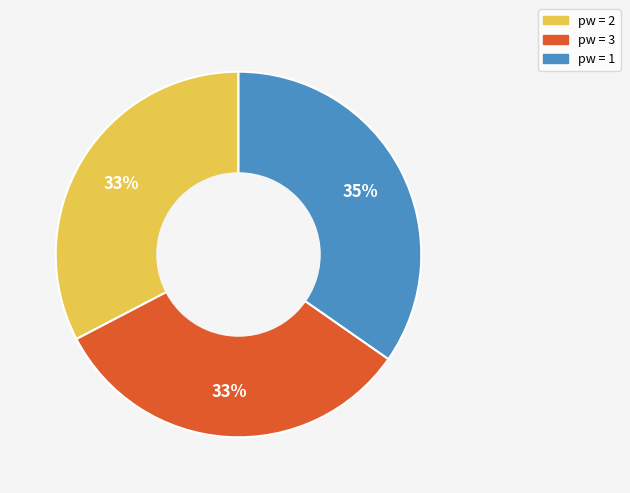

Between pw = 2 and pw = 1, which is larger?

pw = 1